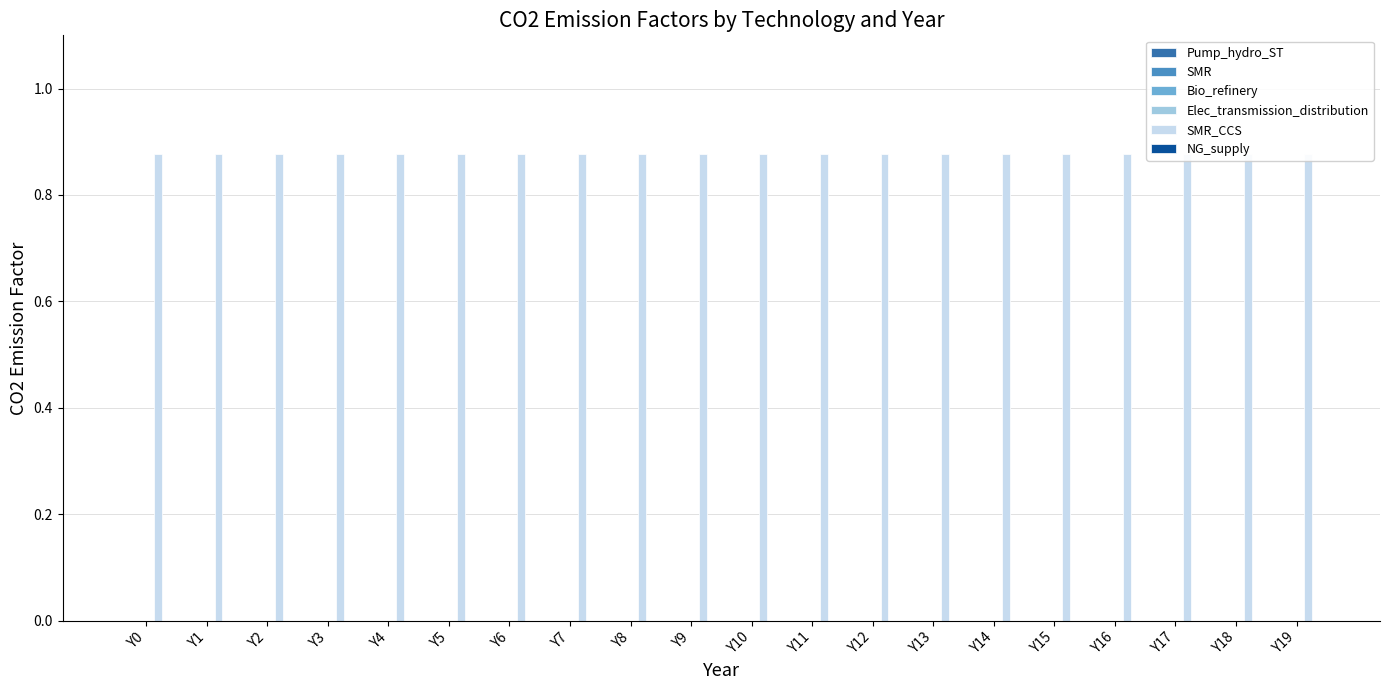

Is the value of NG_supply at Y3 greater than the value of SMR at Y14?

No